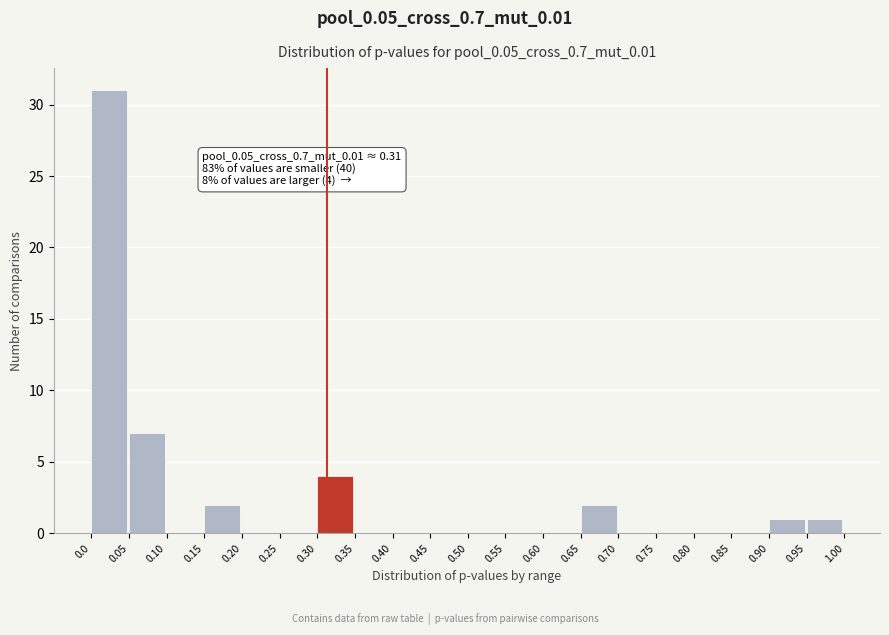

Which range on the x-axis has the tallest bar?

0.0 to 0.05